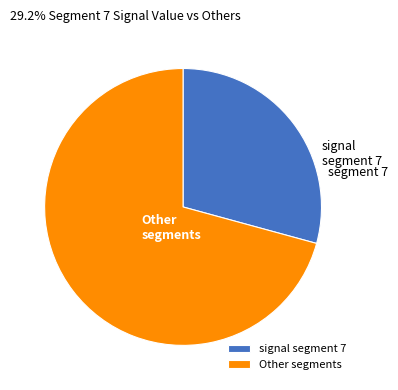

Does signal segment 7 represent more than half of the total?

No